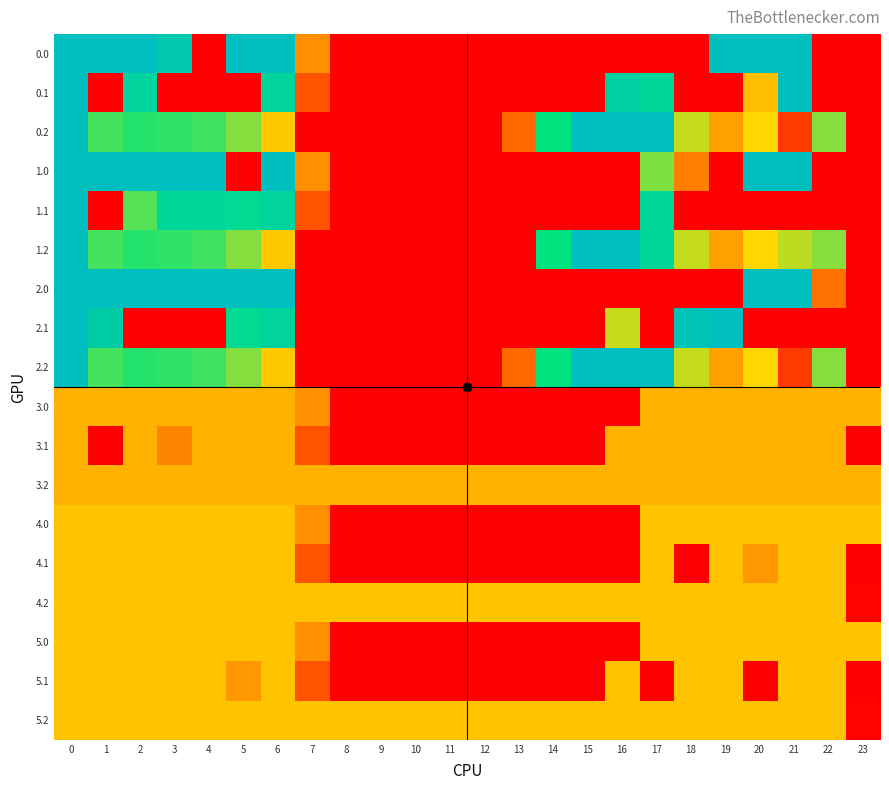

List the series in order of their peak value, lowest first.

3.0, 3.1, 3.2, 4.0, 4.1, 4.2, 5.0, 5.1, 5.2, 0.0, 0.1, 0.2, 1.0, 1.1, 1.2, 2.0, 2.1, 2.2